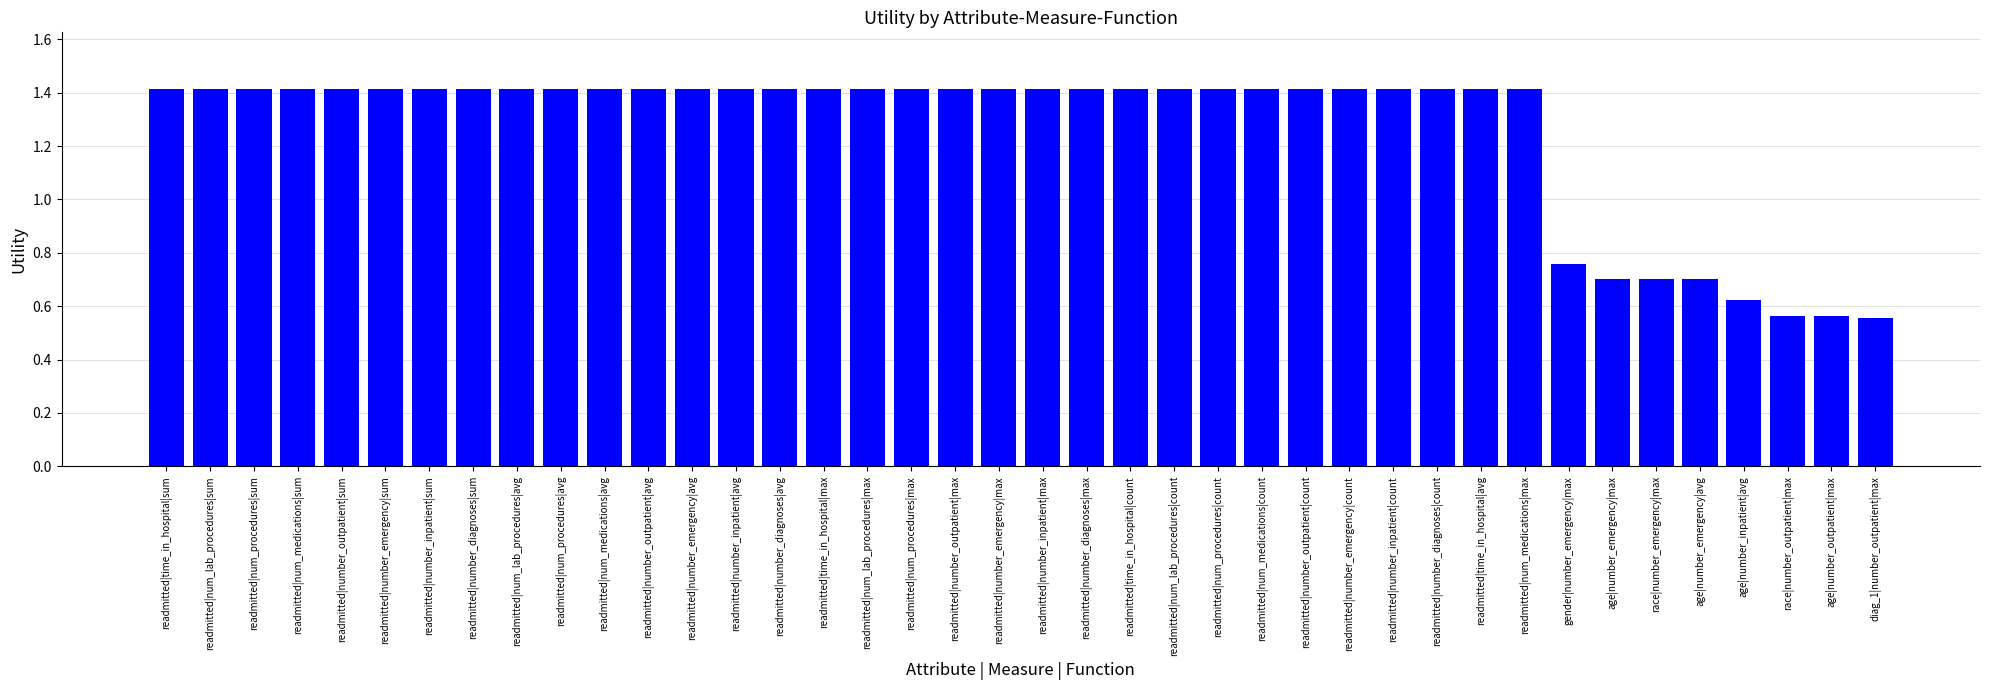

True or false: the data shows 1.2 at race|number_emergency|max.

False